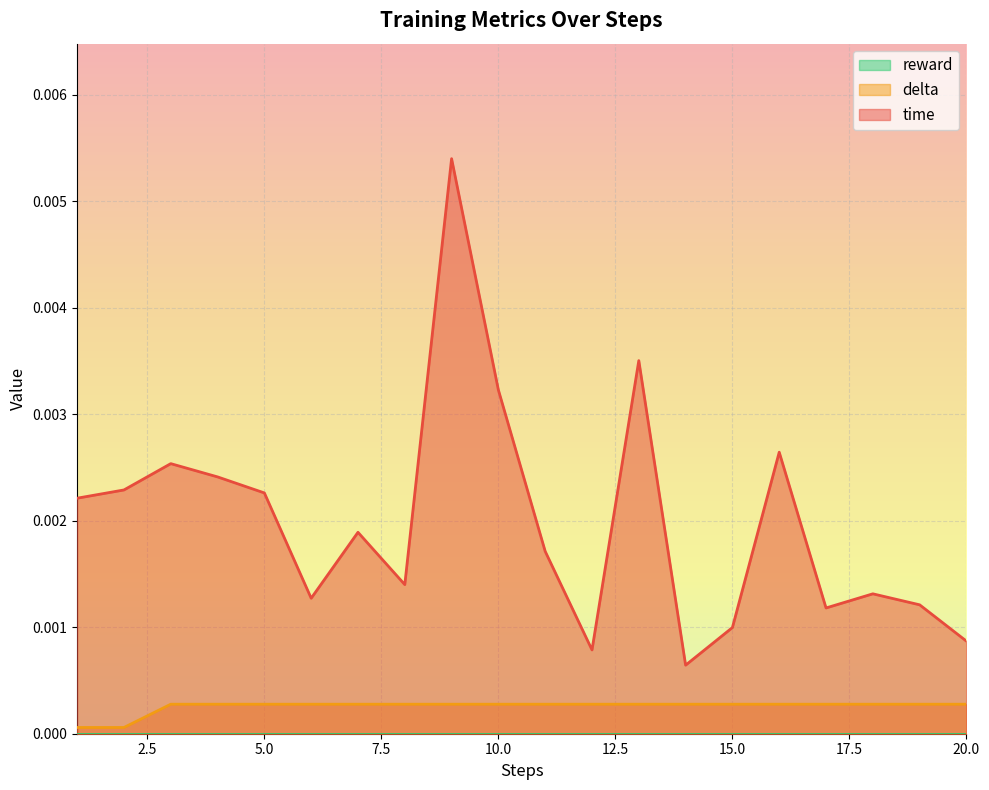

Between 6 and 17, which is larger?

6